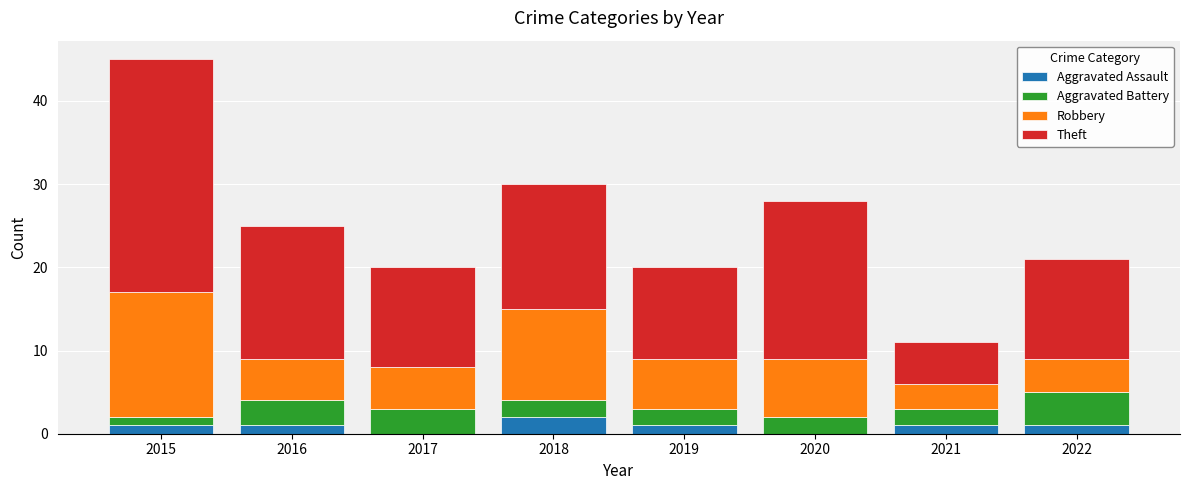

How many data points does each series have?

8